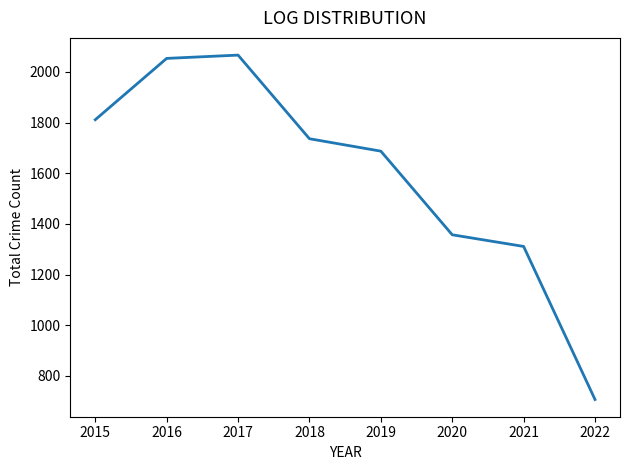

Is it true that the value at 2021 is 1311?

True